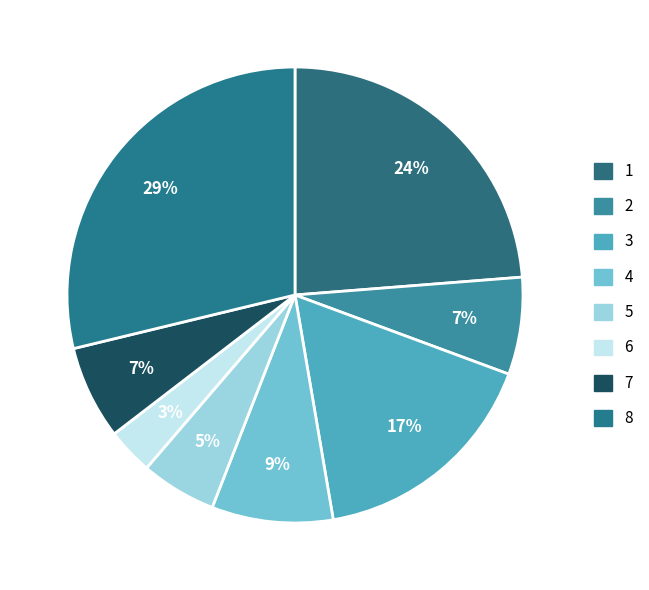

How many segments does this pie chart have?

8